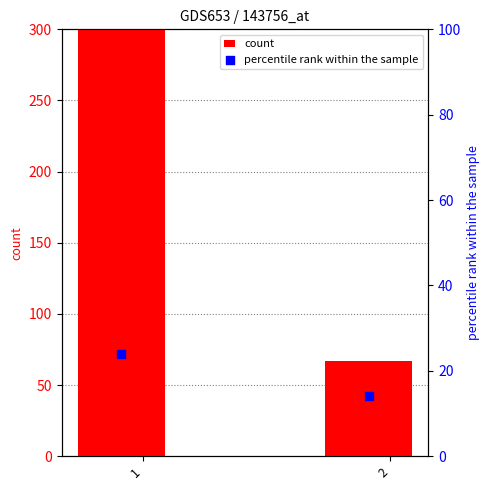

Which series reaches the minimum Y coordinate?

percentile rank within the sample